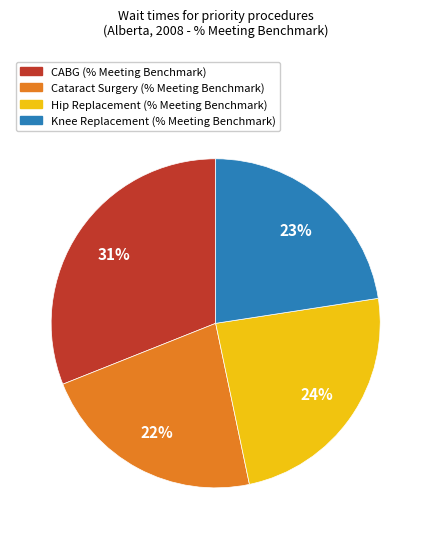

What percentage is the Cataract Surgery (% Meeting Benchmark) slice, to the nearest percent?

22%